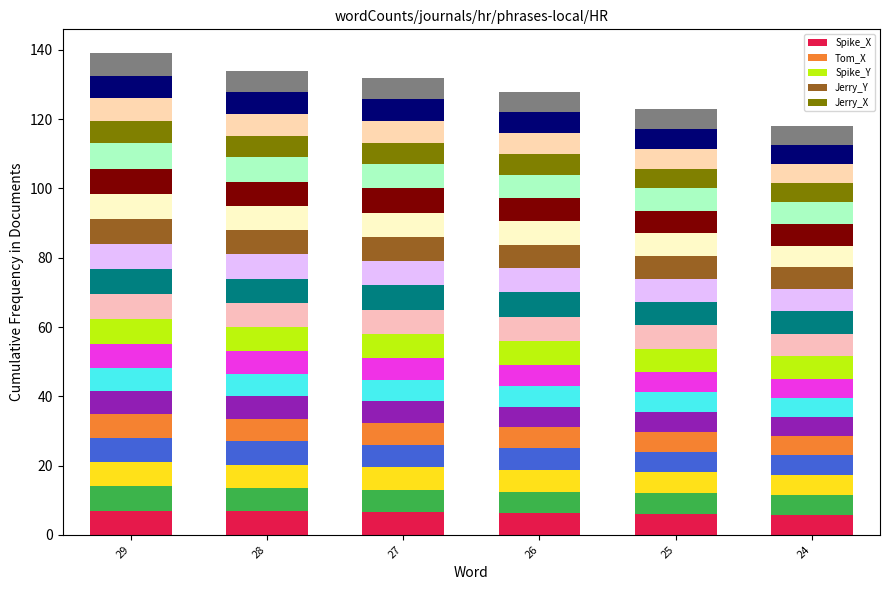

Is it true that Spike_Y equals 6.5 at 24?

True